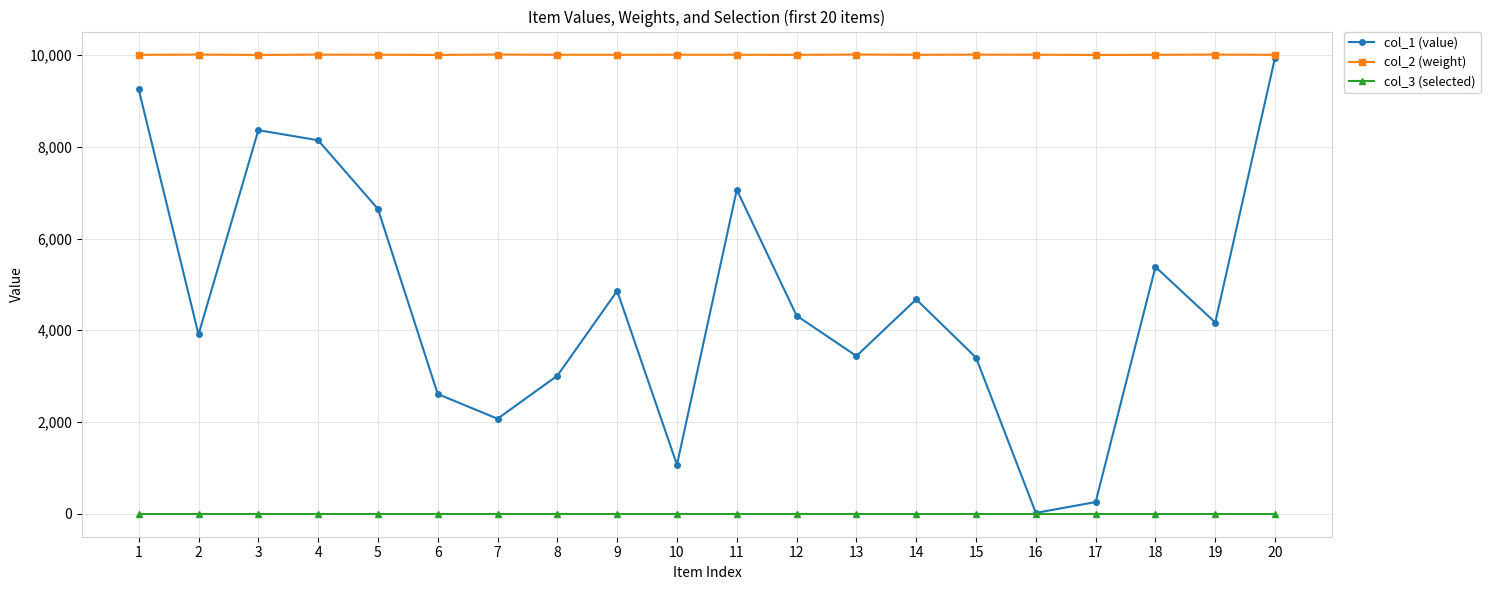

Count the number of data series in this chart.

3